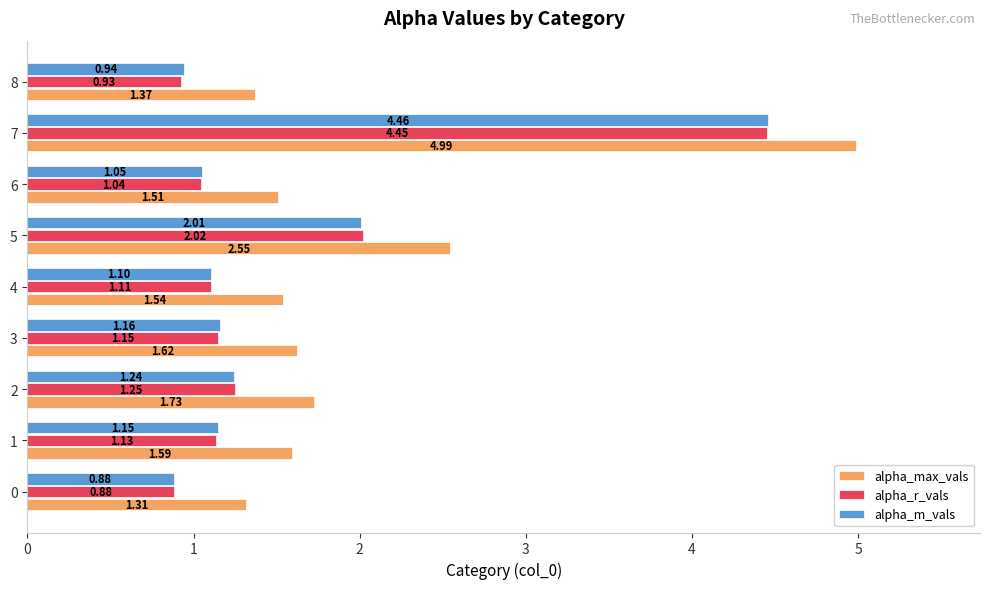

List the series in order of their peak value, lowest first.

alpha_r_vals, alpha_m_vals, alpha_max_vals